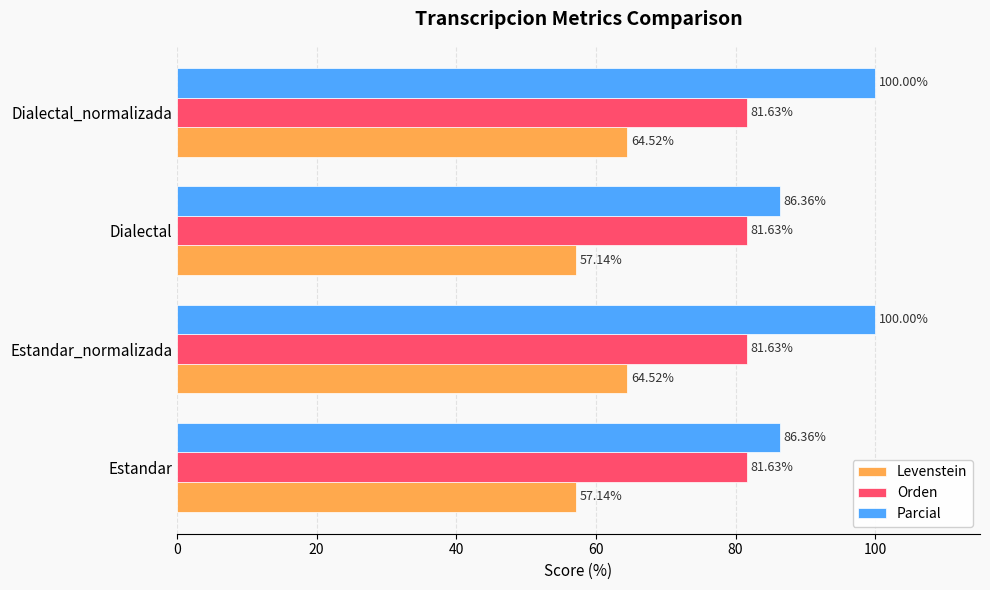

List the series in order of their overall mean, highest first.

Parcial, Orden, Levenstein